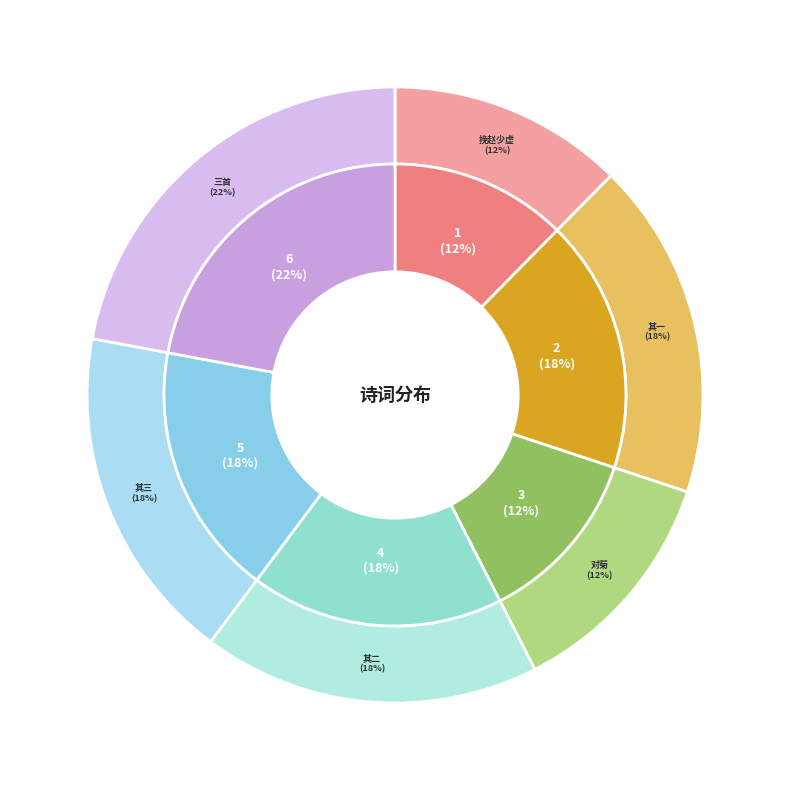

Is the sum of 九月廿一日同赵少虚文学李前峰司马饮宫秀才山房对菊三首 and 九月廿一日同赵少虚文学李前峰司马饮宫秀才山房对菊三首 其一 greater than half?

No